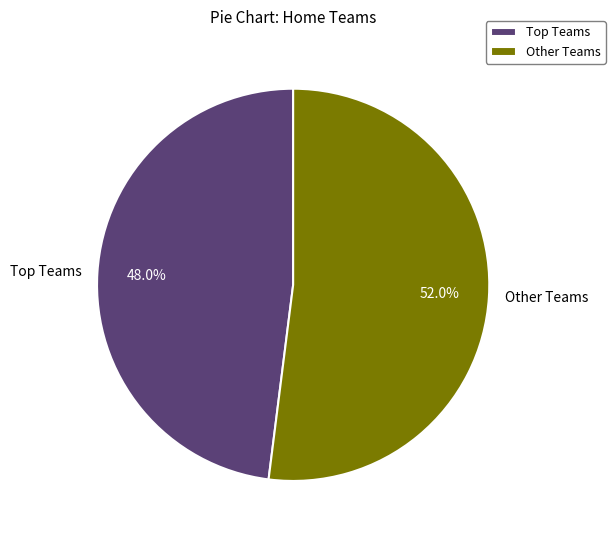

What portion of the pie excludes Other Teams?

48.0%